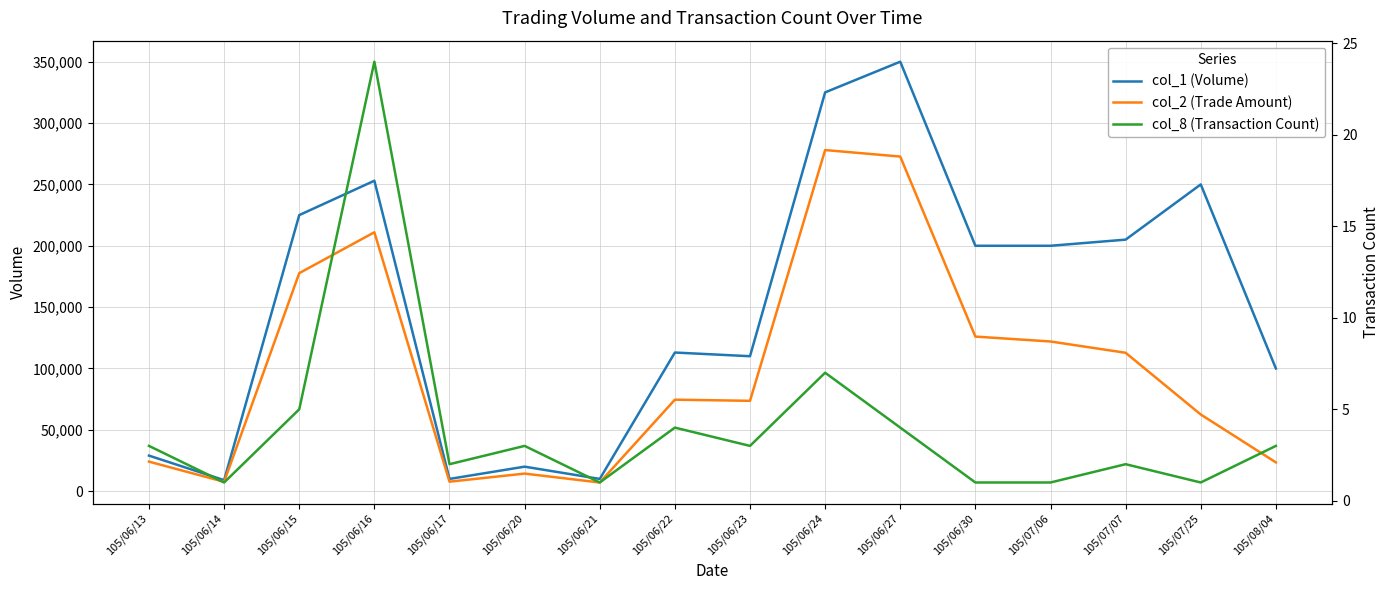

True or false: col_8 (Transaction Count) and col_1 (Volume) intersect in this chart.

False